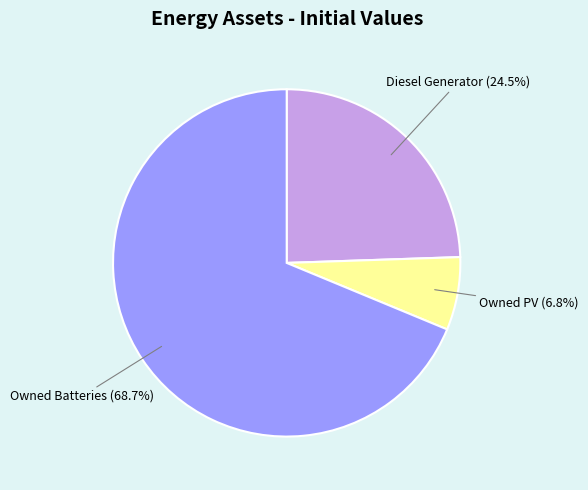

To the nearest percent, what percentage of the pie is Owned Batteries?

69%